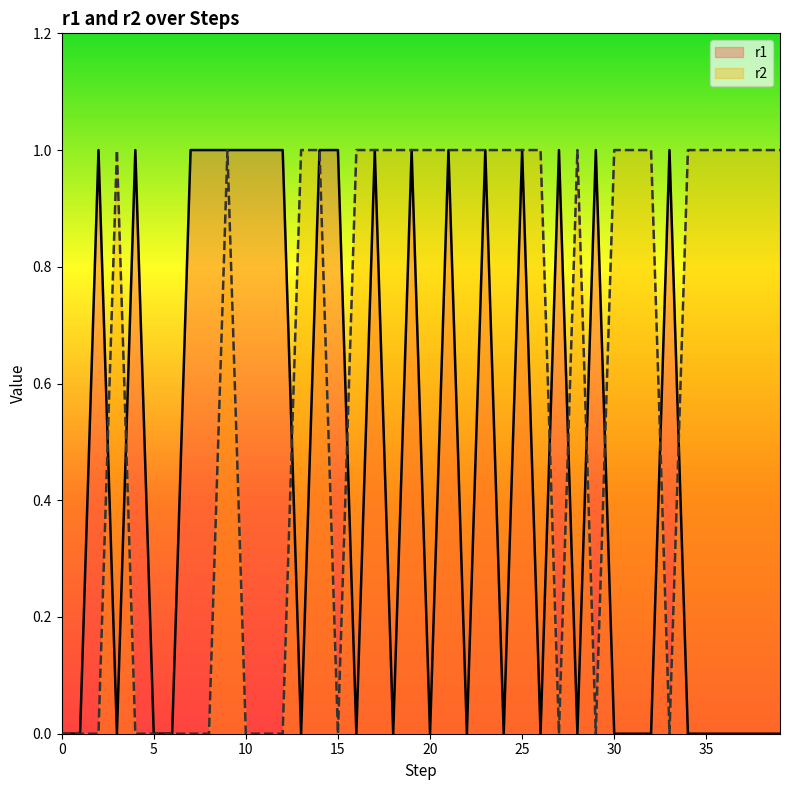

Does the chart have visible grid lines?

No